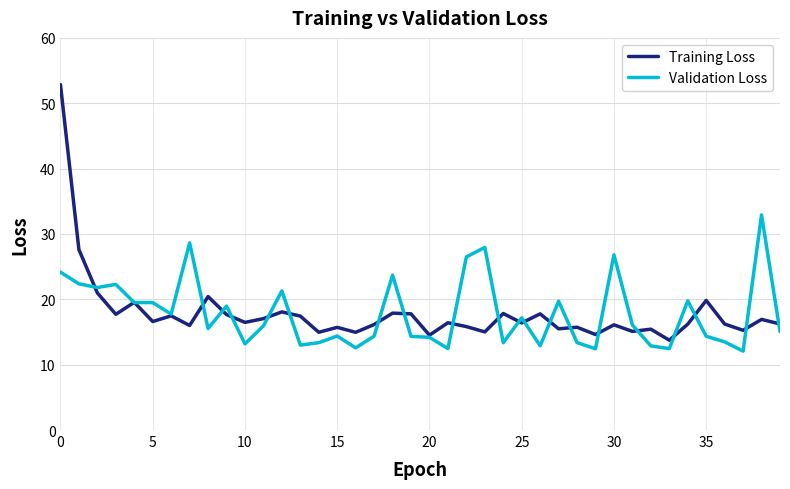

Which series has the widest spread of values?

Training Loss